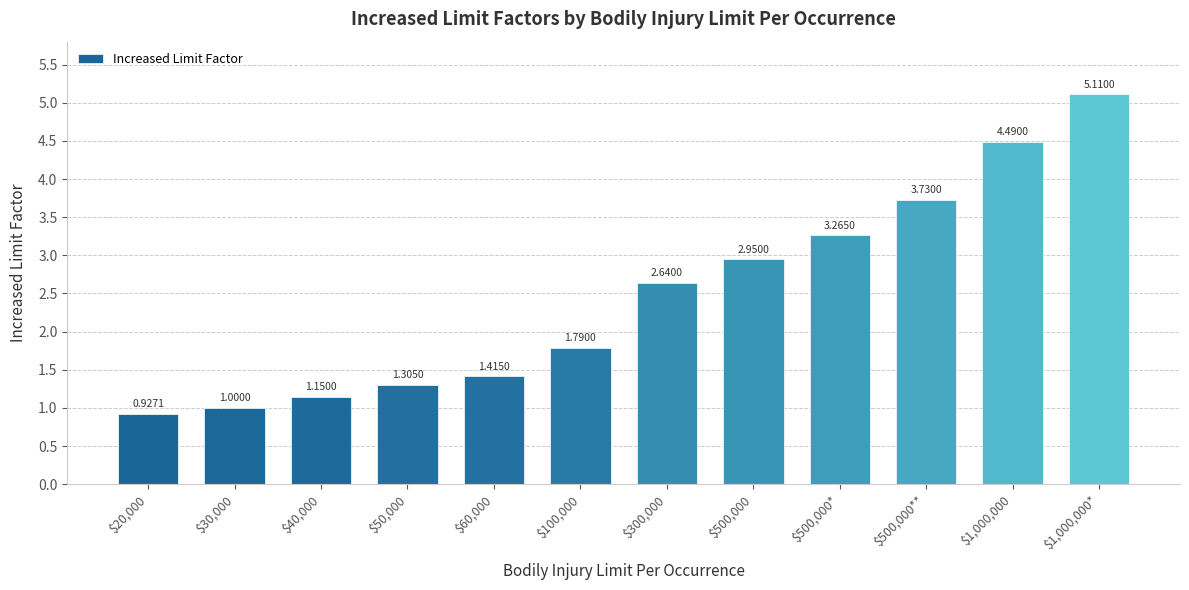

Approximately how many times larger is the value at $500,000* compared to $40,000?

2.8